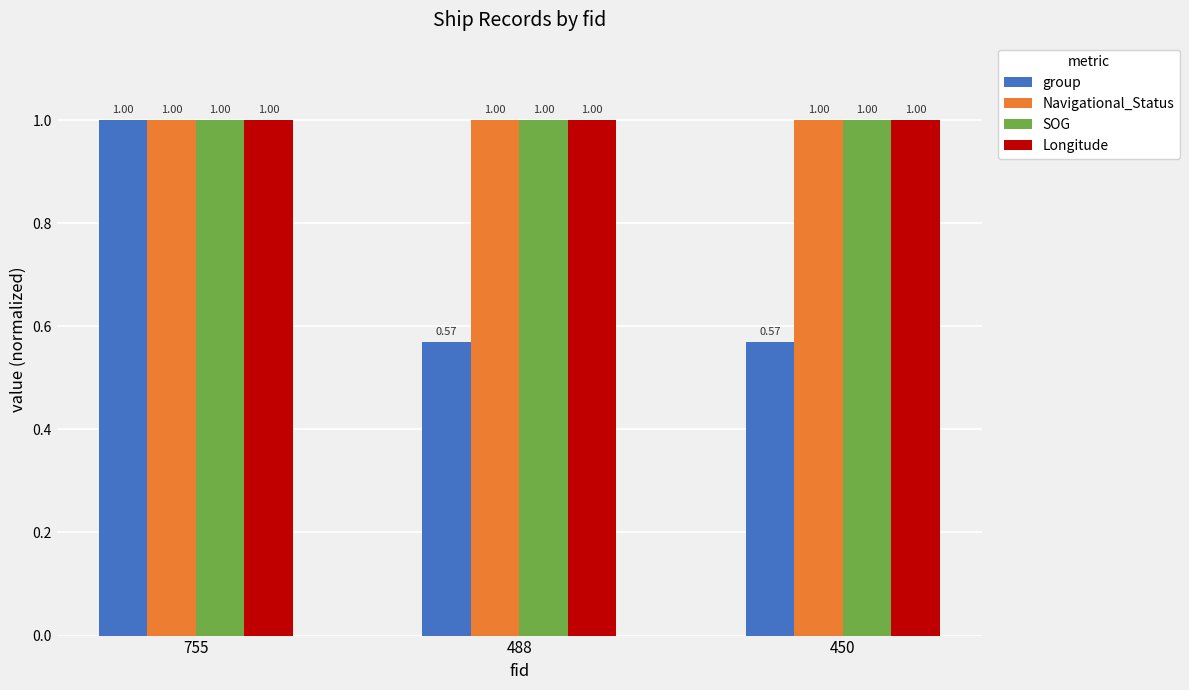

At how many categories does at least one series exceed 0?

3